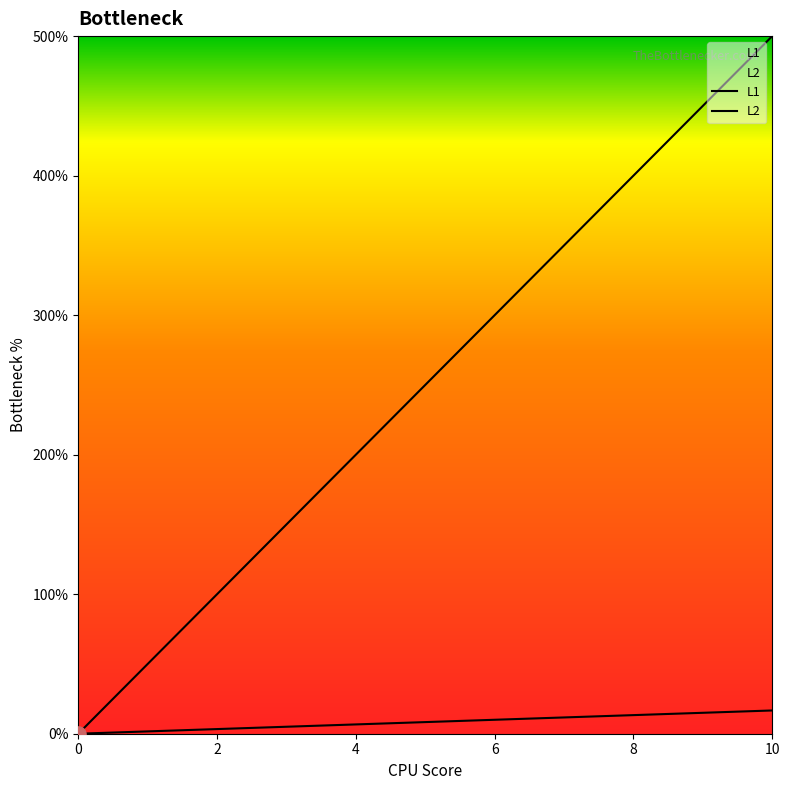

Which series has the widest spread of Y values?

L1